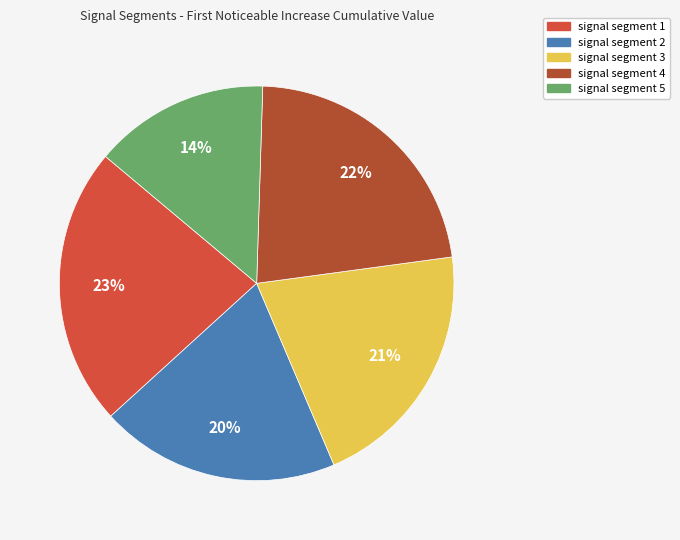

True or false: signal segment 1 accounts for 9% of the total.

False